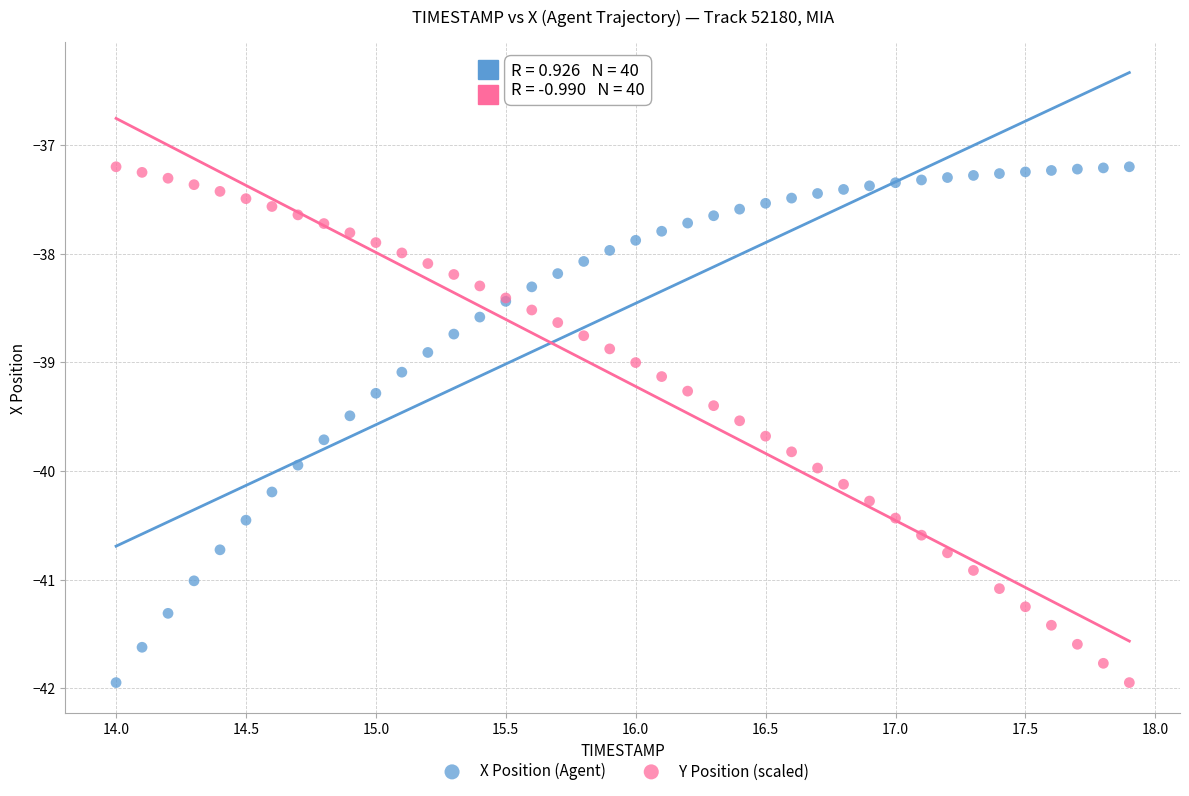

What is the X range (max minus min) for the scatter plot?

3.9